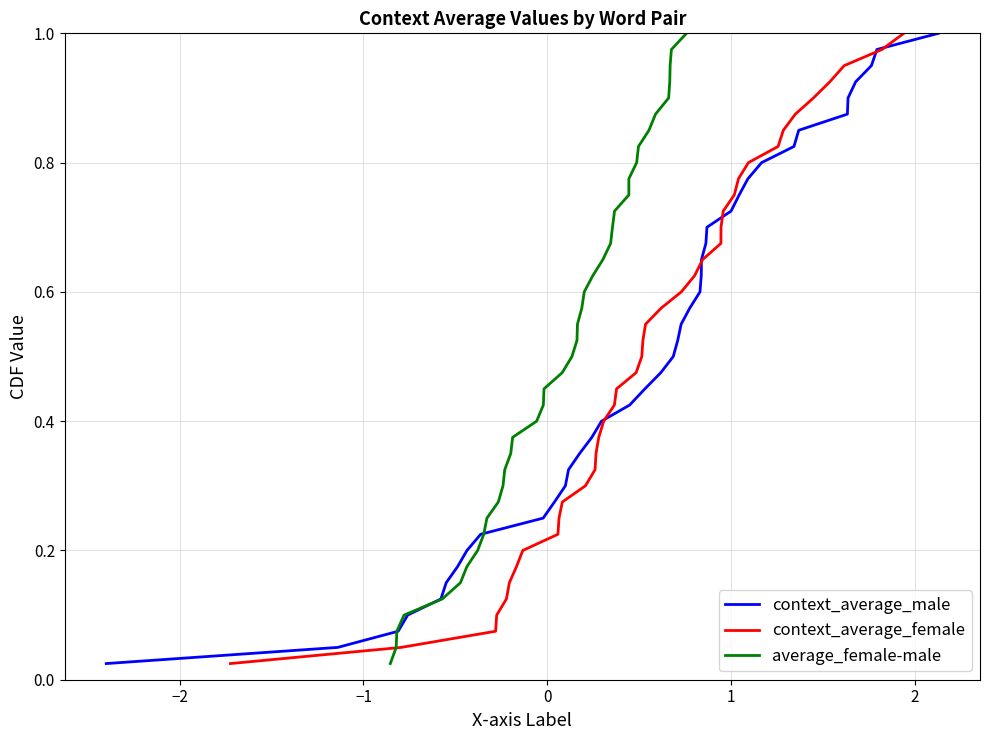

What is the difference between the second highest and second lowest values in the context_average_male series?

0.9